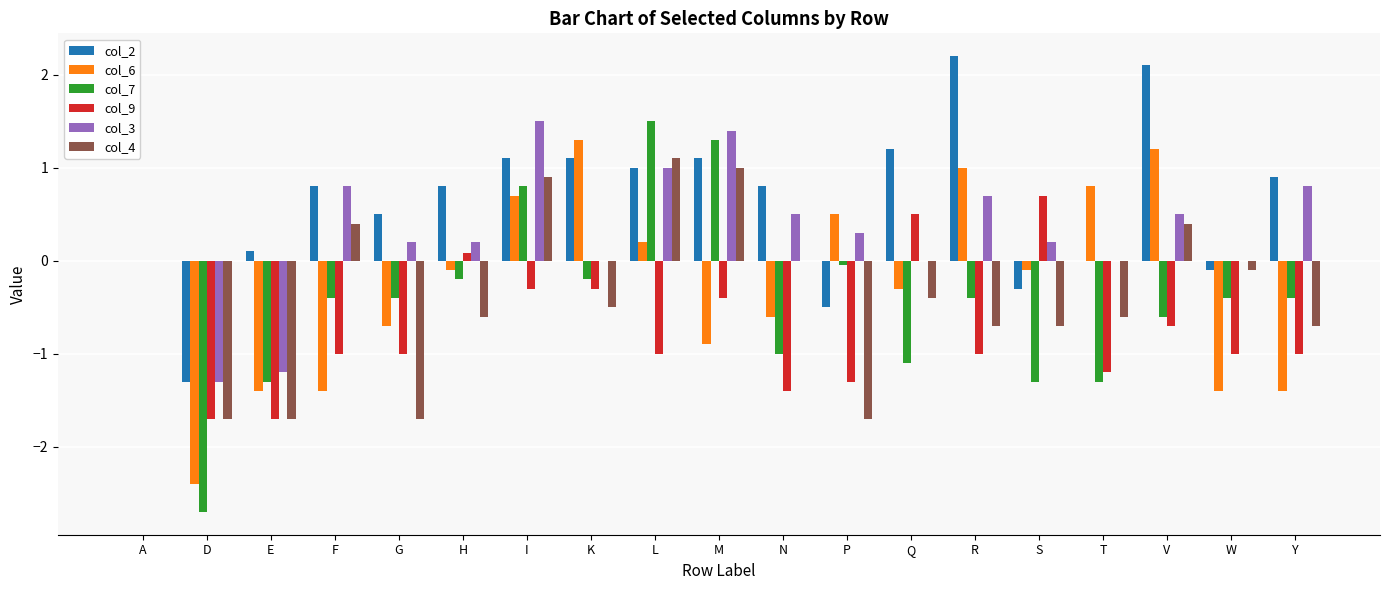

At which category is the sum across all series the highest?

I